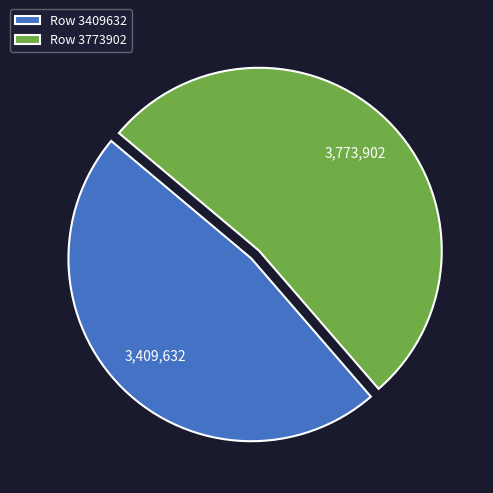

Is Row 3409632 the majority of the pie?

No